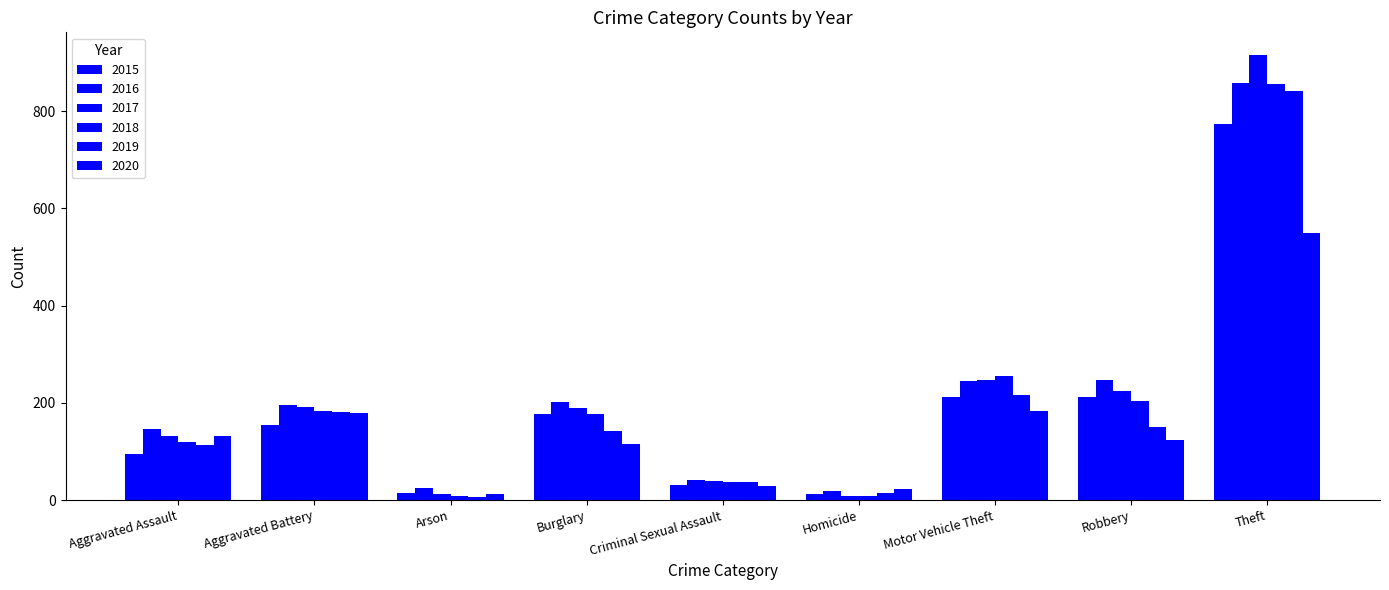

Where is 2018 nearest to the value 432?

Motor Vehicle Theft